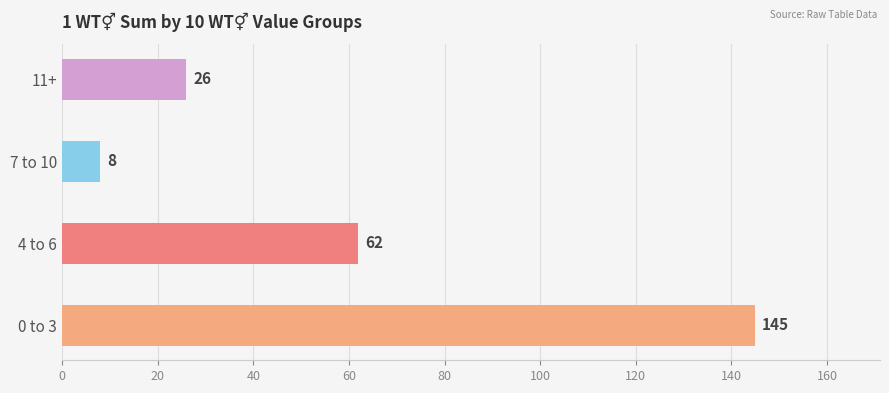

What is the difference between the maximum and second lowest values?

119